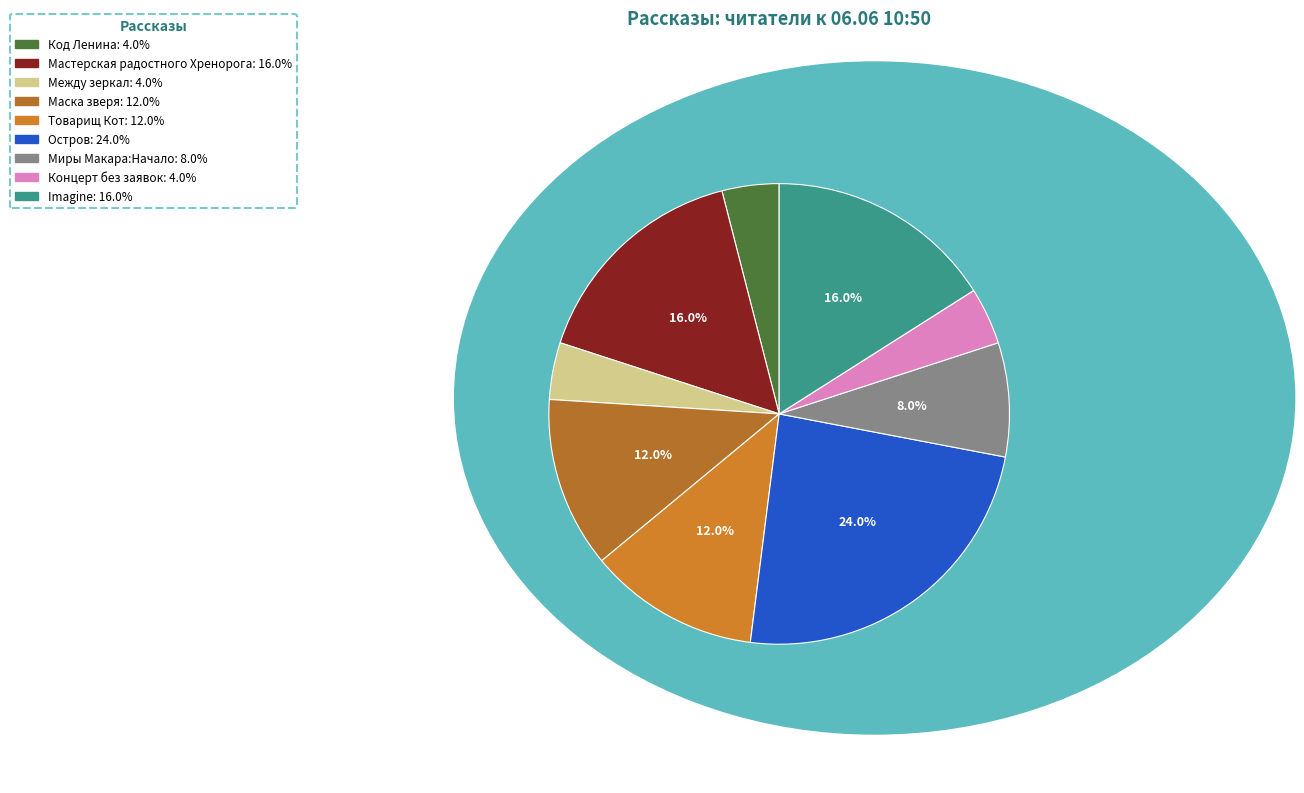

How many segments does this pie chart have?

9